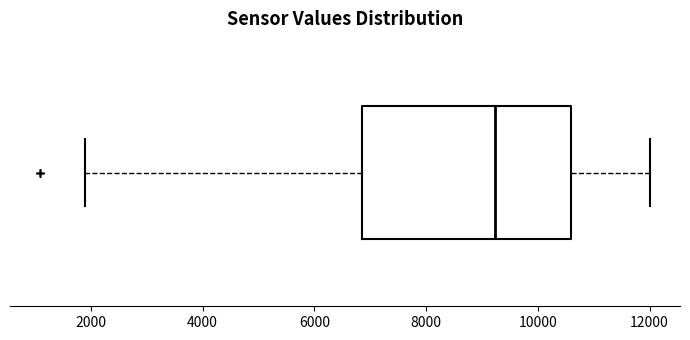

Where is the left edge of the box on the x-axis? The values are not printed on the chart, so give them approximately, as read against the axis.

6800